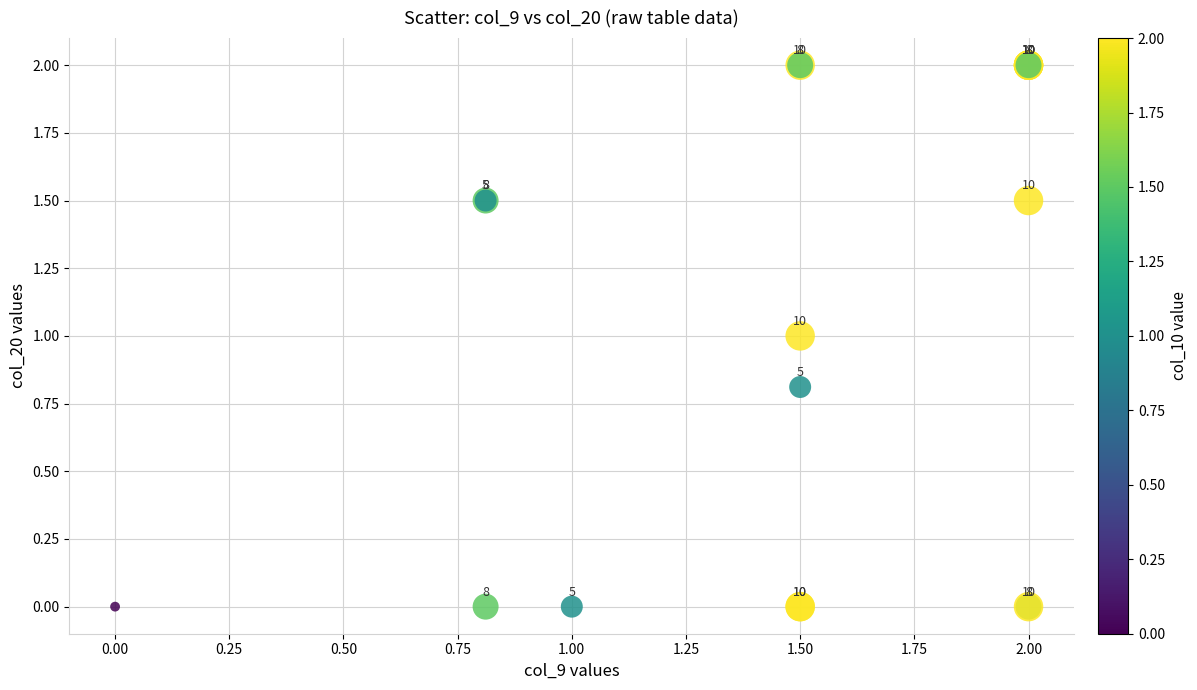

What Y value in the scatter plot is closest to 1?

1.0